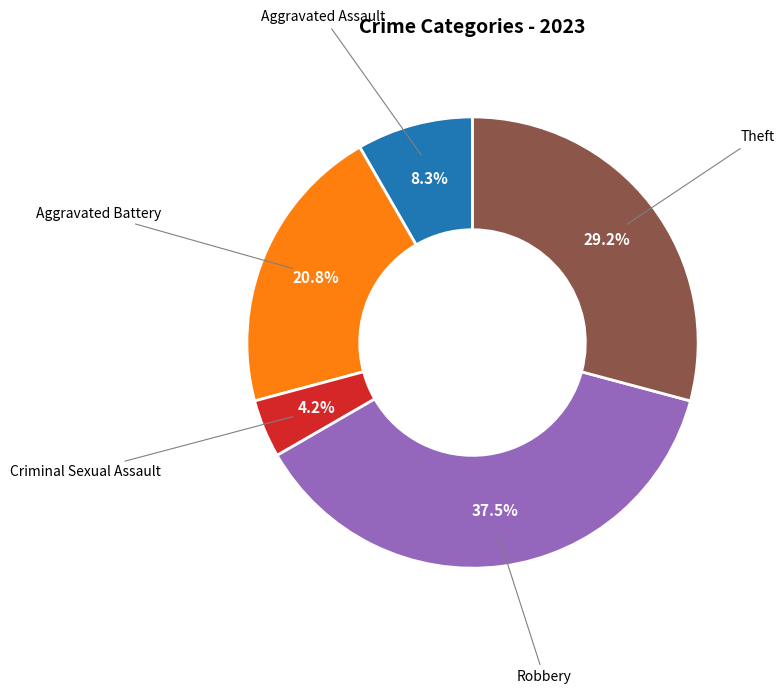

How many segments does this pie chart have?

5